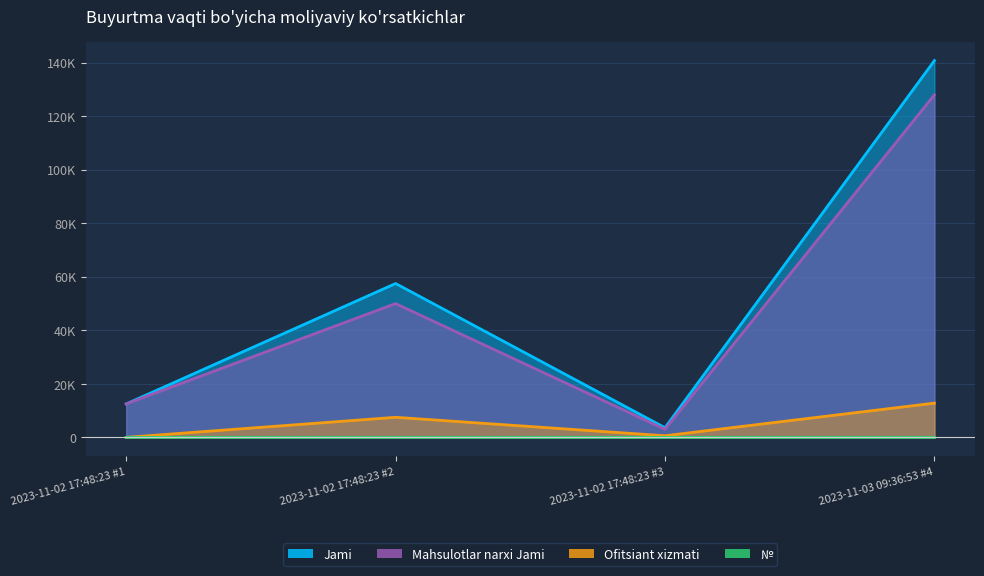

What is the difference between the highest and lowest values at 2023-11-02 17:48:23 #1?

12500